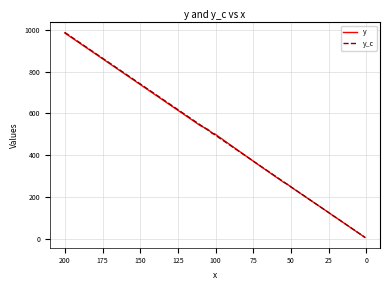

Reading right to left, extract all data points from this chart.

y: 5.0	24.9	99.2	108.5	124.2	246.7	258.0	270.2	345.3	499.0	503.8	503.4	522.9	541.0	986.4
y_c: 5.4	25.2	99.3	109.2	124.0	247.6	257.5	272.3	346.4	494.7	499.7	504.6	519.4	544.1	989.0